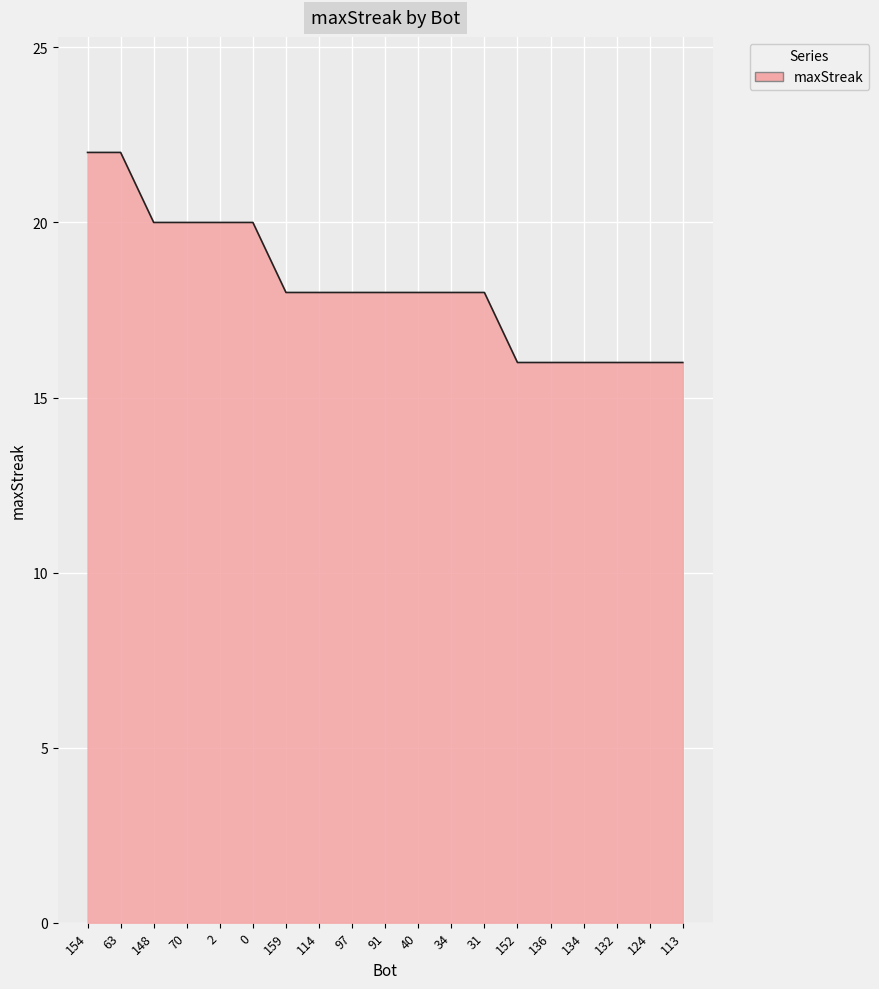

Approximately how many times larger is the value at 0 compared to 148?

1.0